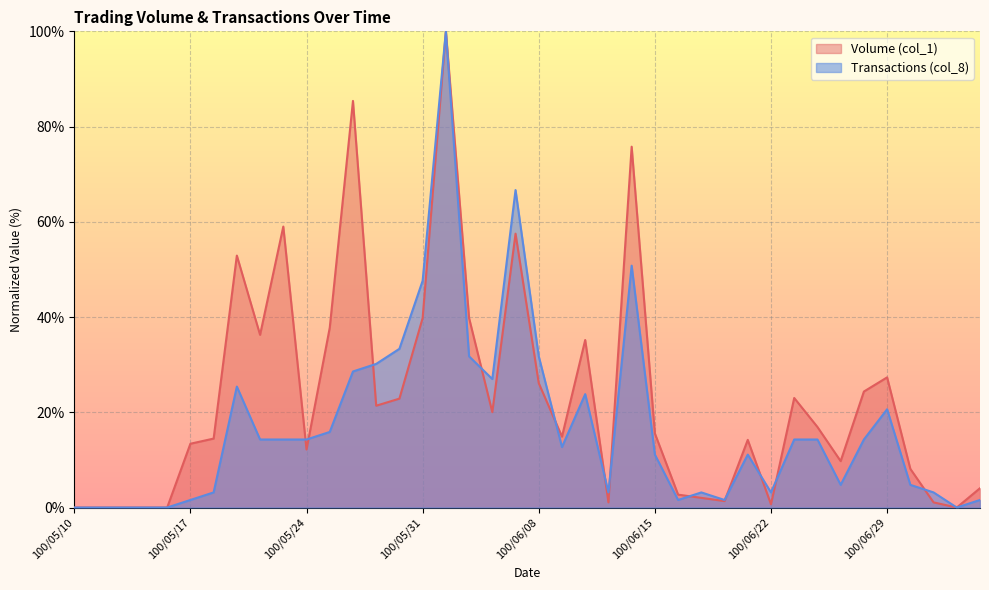

What position from the left is 100/06/27?

34